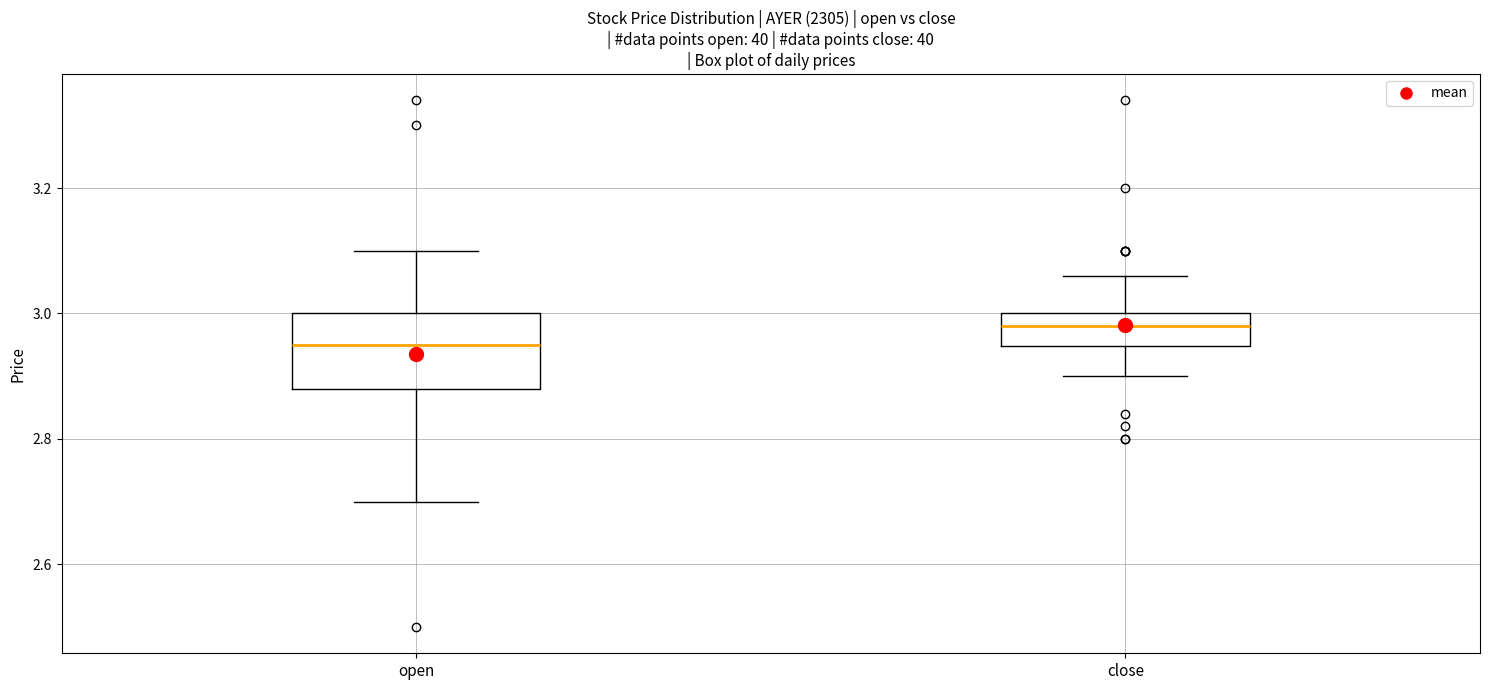

Reading left to right, read every box against the y-axis: the position of its median line, the range the box covers, and the ends of its whiskers. The values are not printed on the chart, so give them approximately, as read against the axis.

open: median 2.96, box 2.88 to 3.00, whiskers 2.70 to 3.10
close: median 2.98, box 2.94 to 3.00, whiskers 2.90 to 3.06